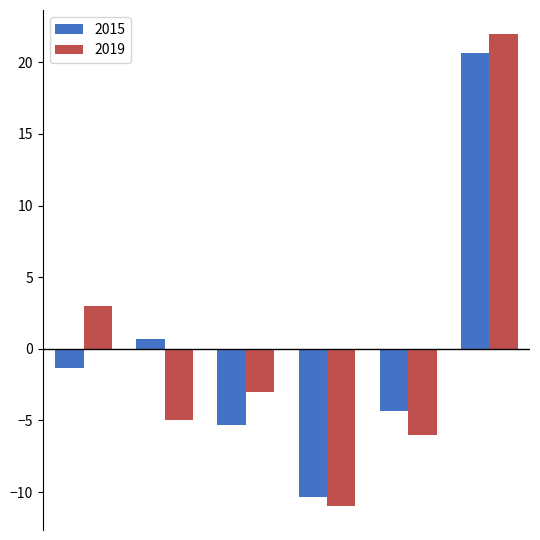

What are all the series names shown in the legend?

2015, 2019